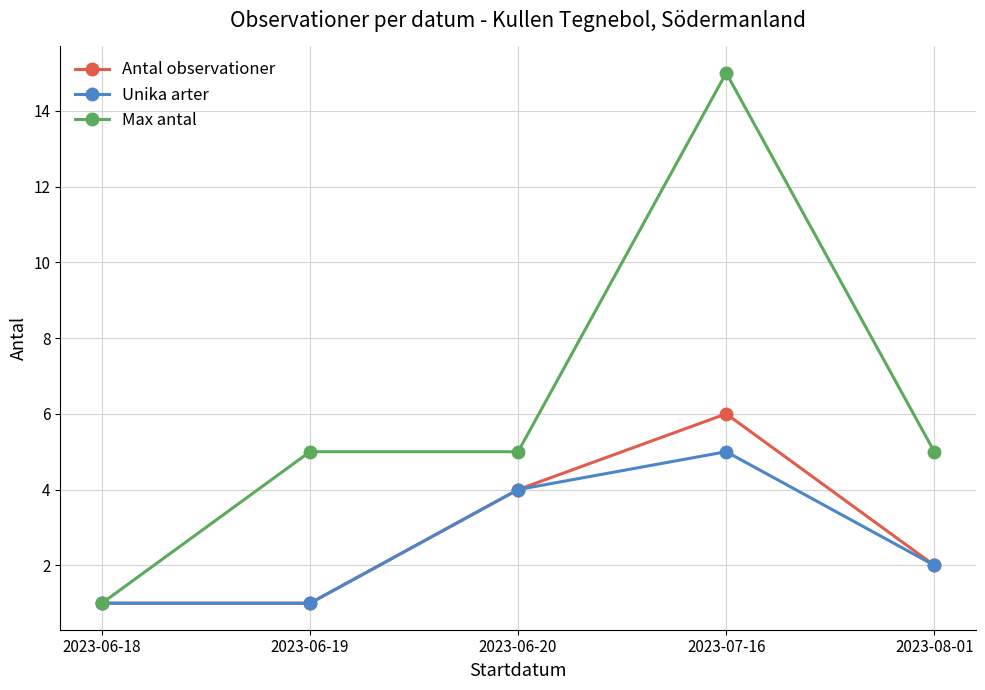

Reading left to right, list all the values displayed in this chart.

Antal observationer: 1	1	4	6	2
Unika arter: 1	1	4	5	2
Max antal: 1	5	5	15	5